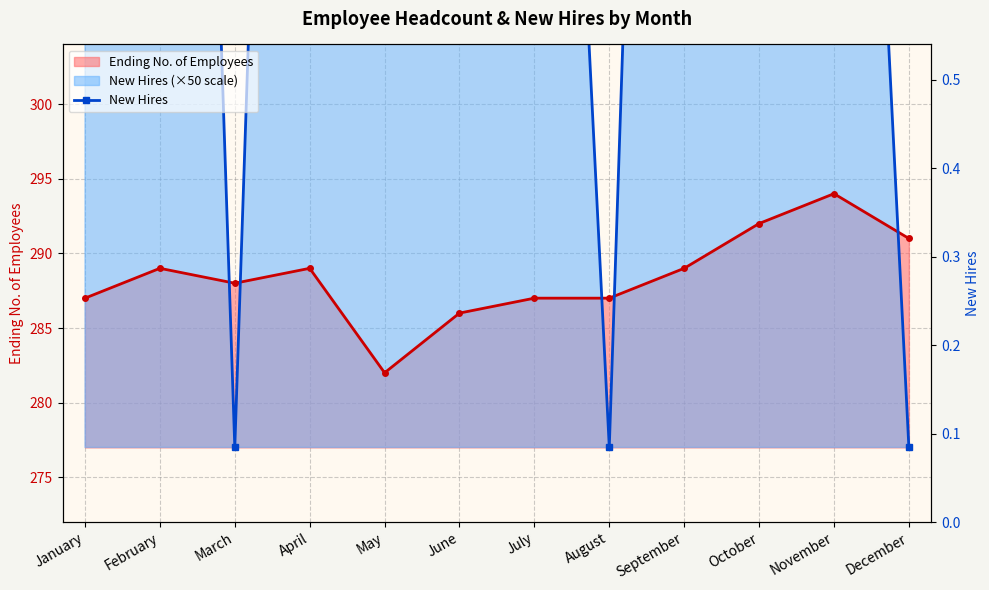

What is the spread (max minus min) of values at June?

191